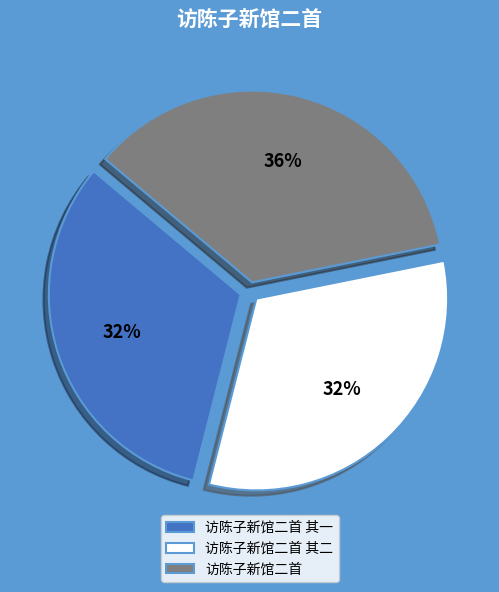

How many segments does this pie chart have?

3